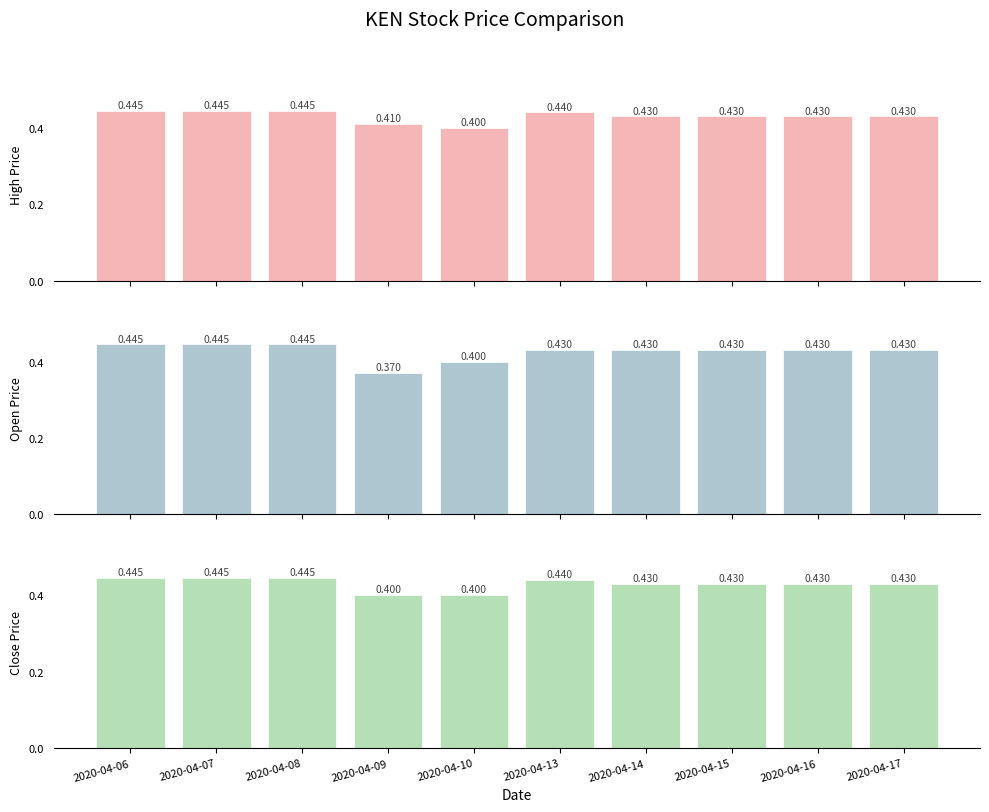

Which category has the highest value across all series?

2020-04-06